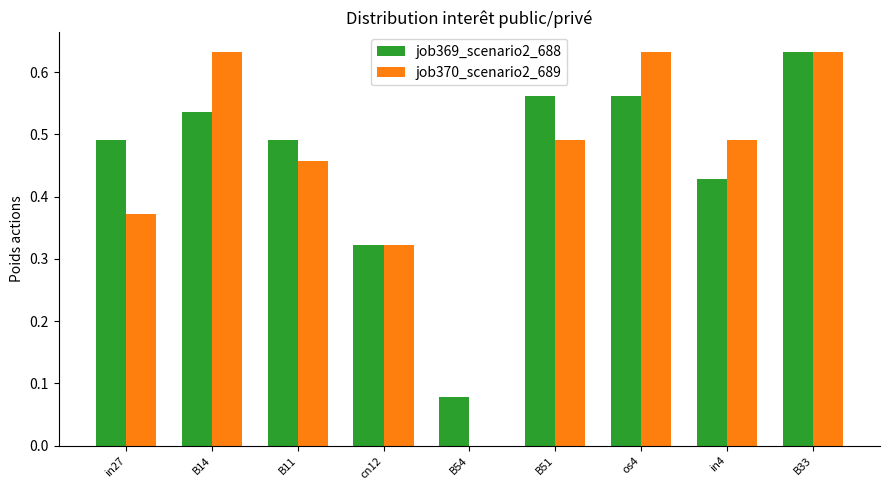

True or false: job370_scenario2_689 has a value of -0.3 at B54.

False